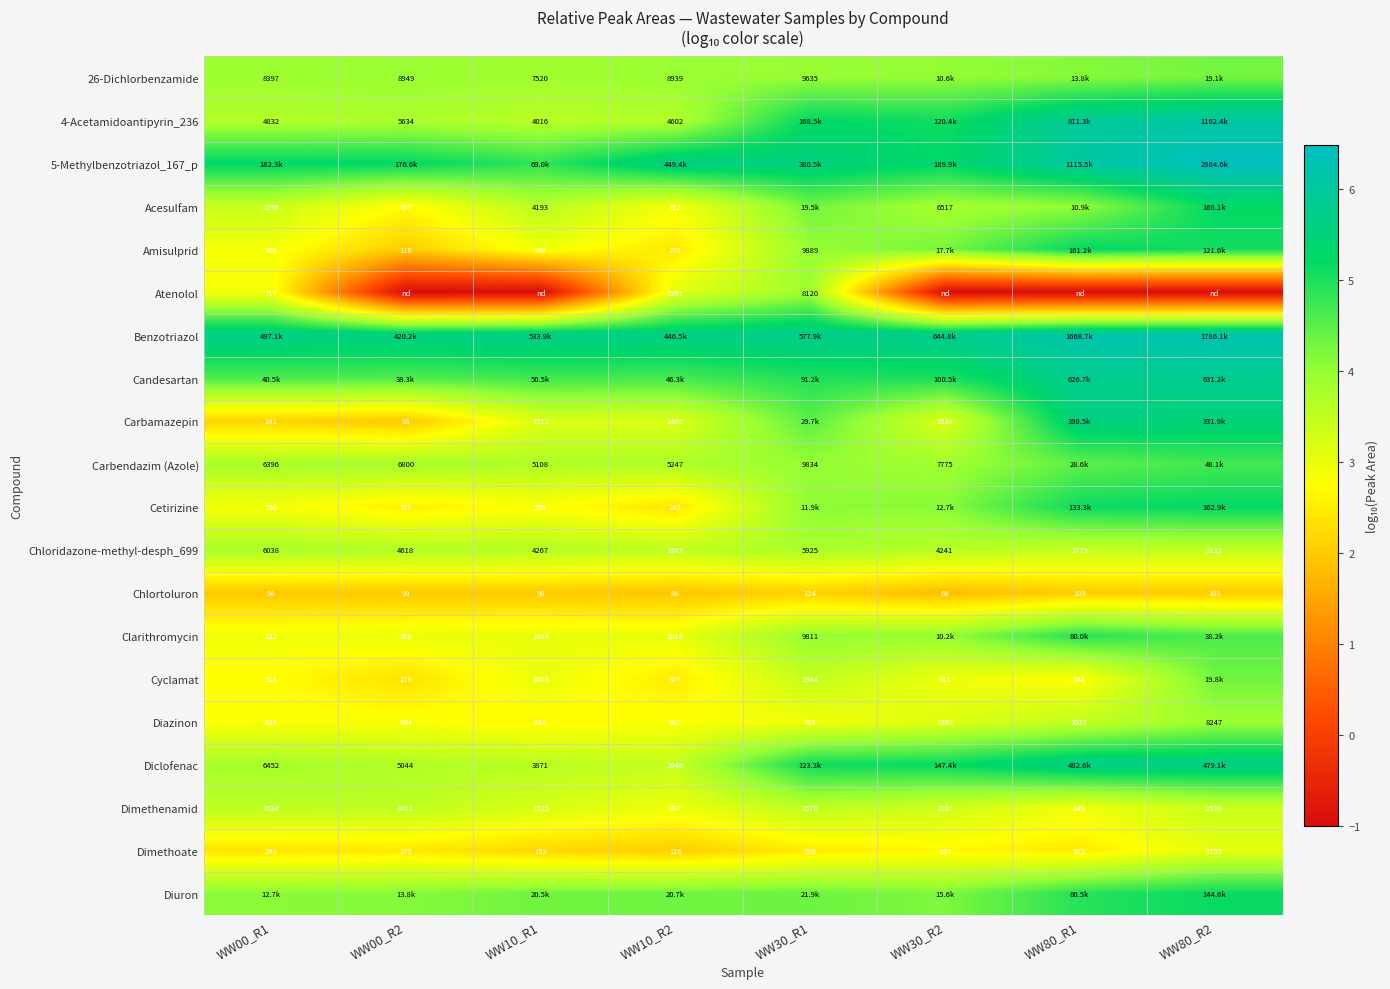

Is the value of Chlortoluron at WW30_R1 greater than the value of Amisulprid at WW10_R1?

No